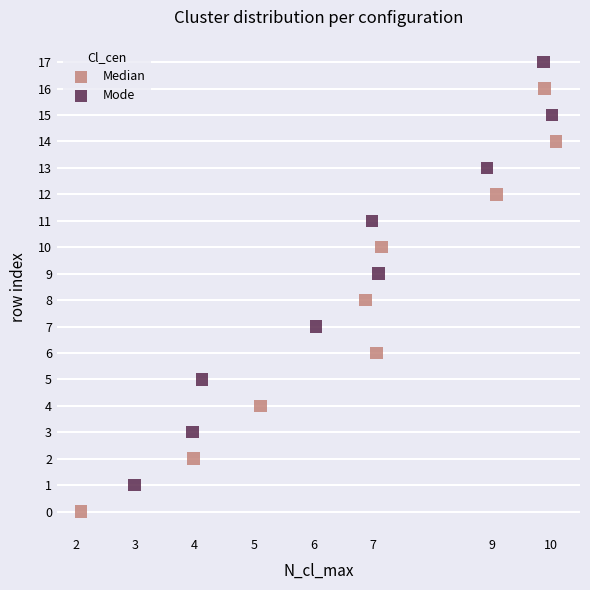

Which series reaches the maximum Y coordinate?

Mode